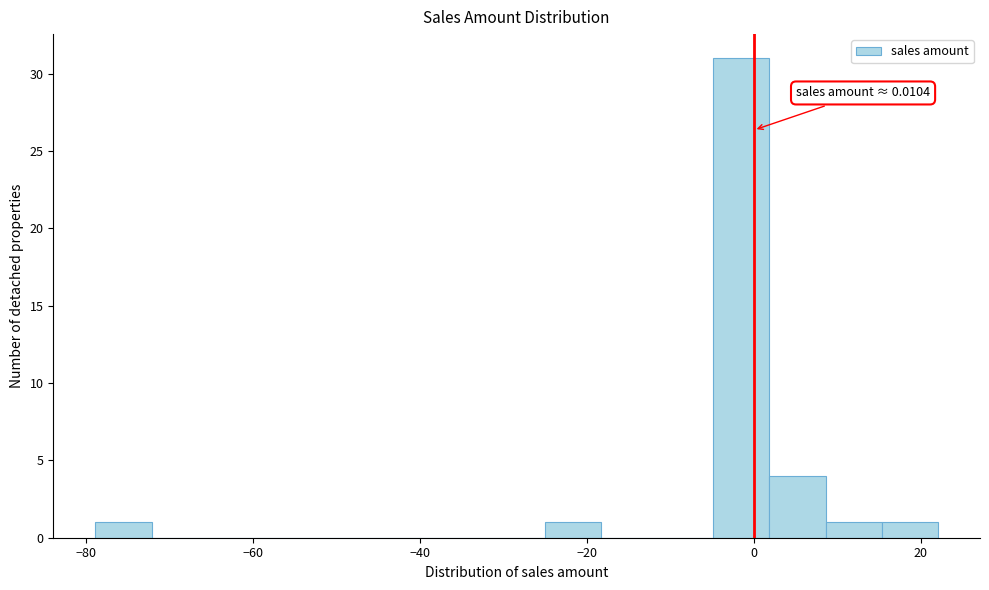

Read against the x-axis, roughly where is the centre of the tallest bar?

-2